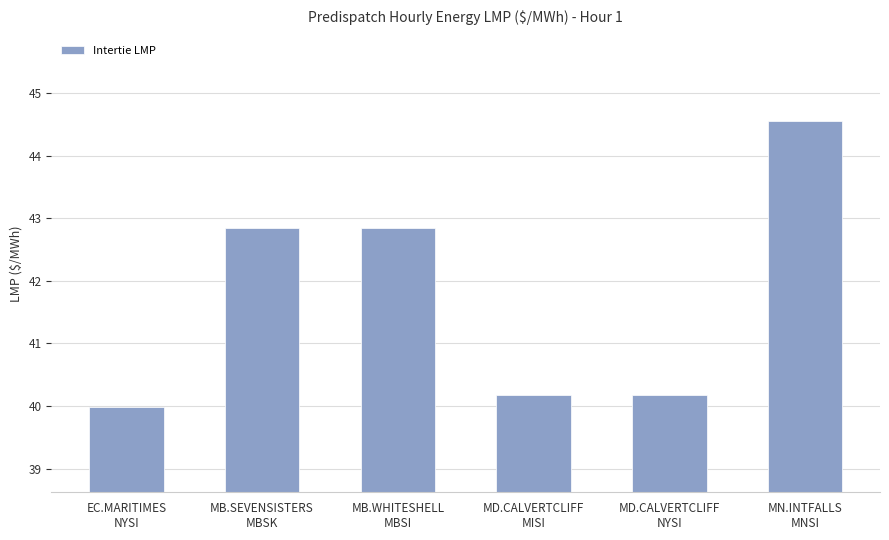

What is the change in value from MD.CALVERTCLIFF
MISI to MN.INTFALLS
MNSI?

+4.4